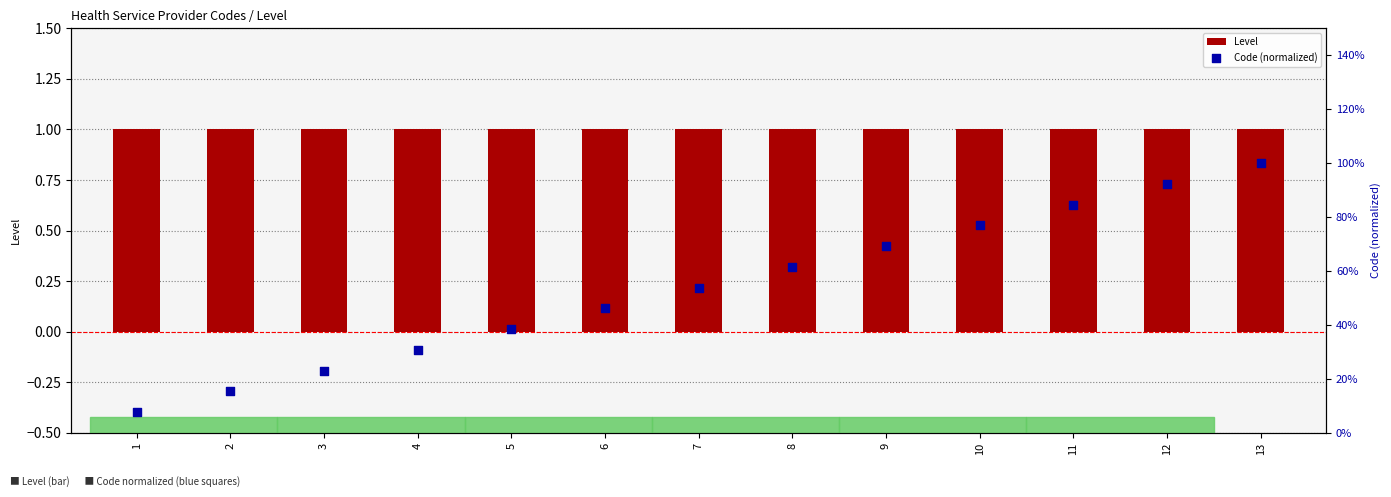

Which series has the largest total across all categories?

Level